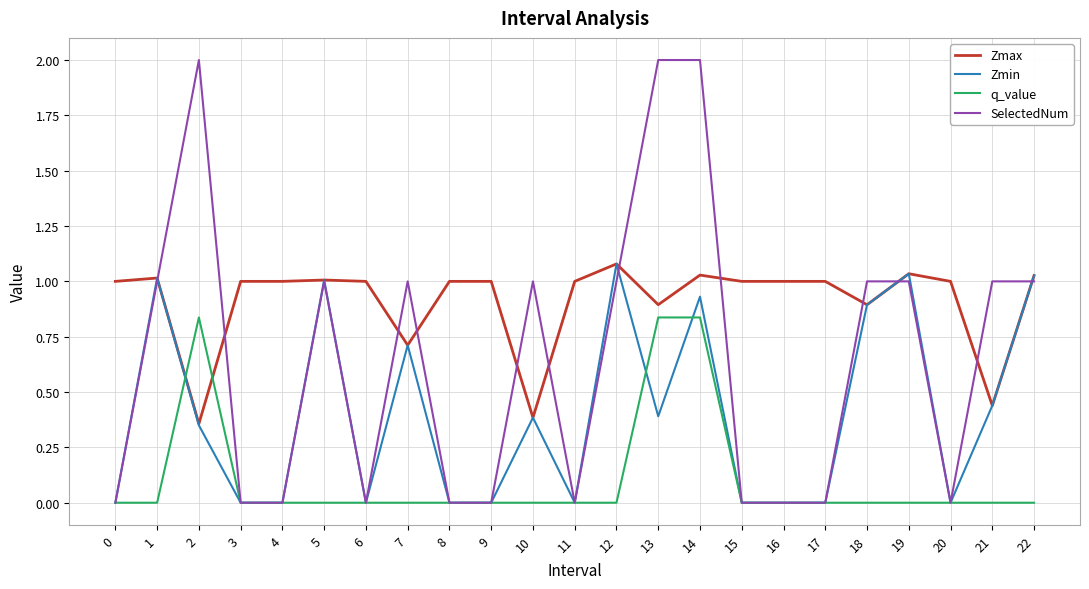

What is the spread (max minus min) of values at 14?

1.2